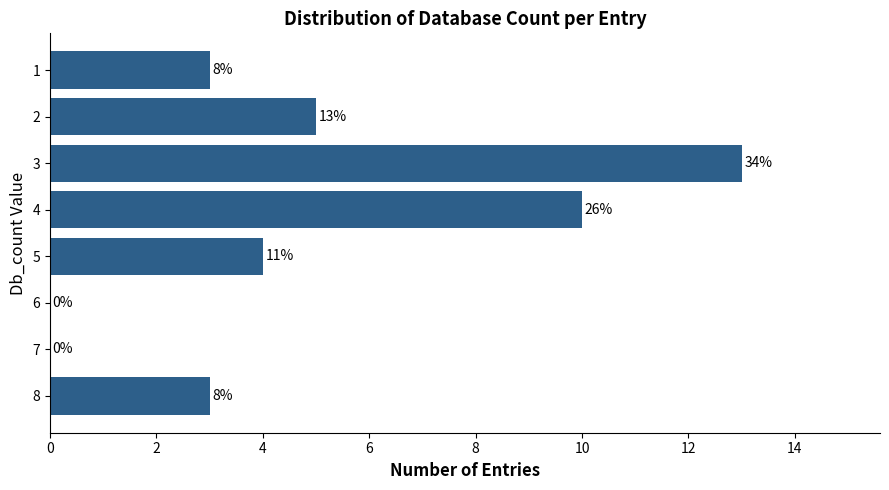

Are the bars horizontal?

Yes